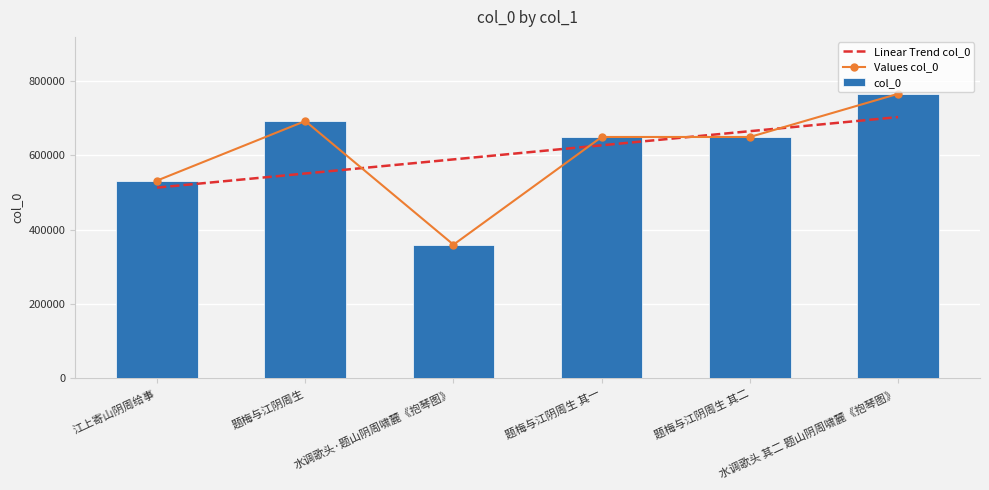

Reading right to left, what are all the values shown in this chart?

765637	649526	649525	359842	692394	532280